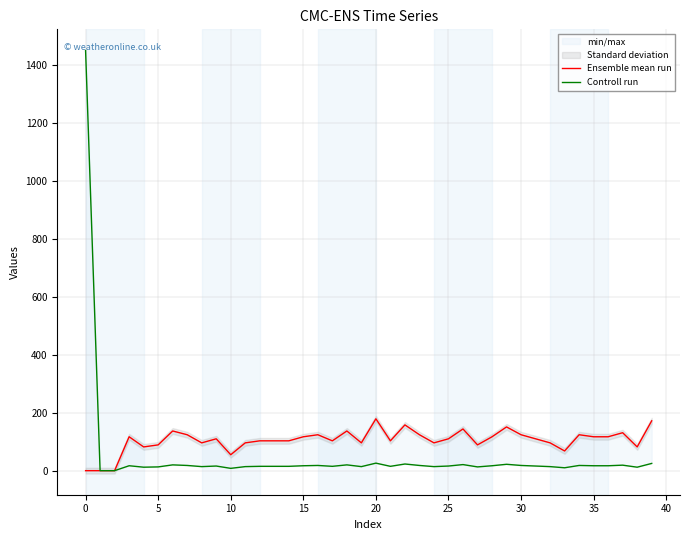

The Controll run series shows 9 at 28. True or false?

False